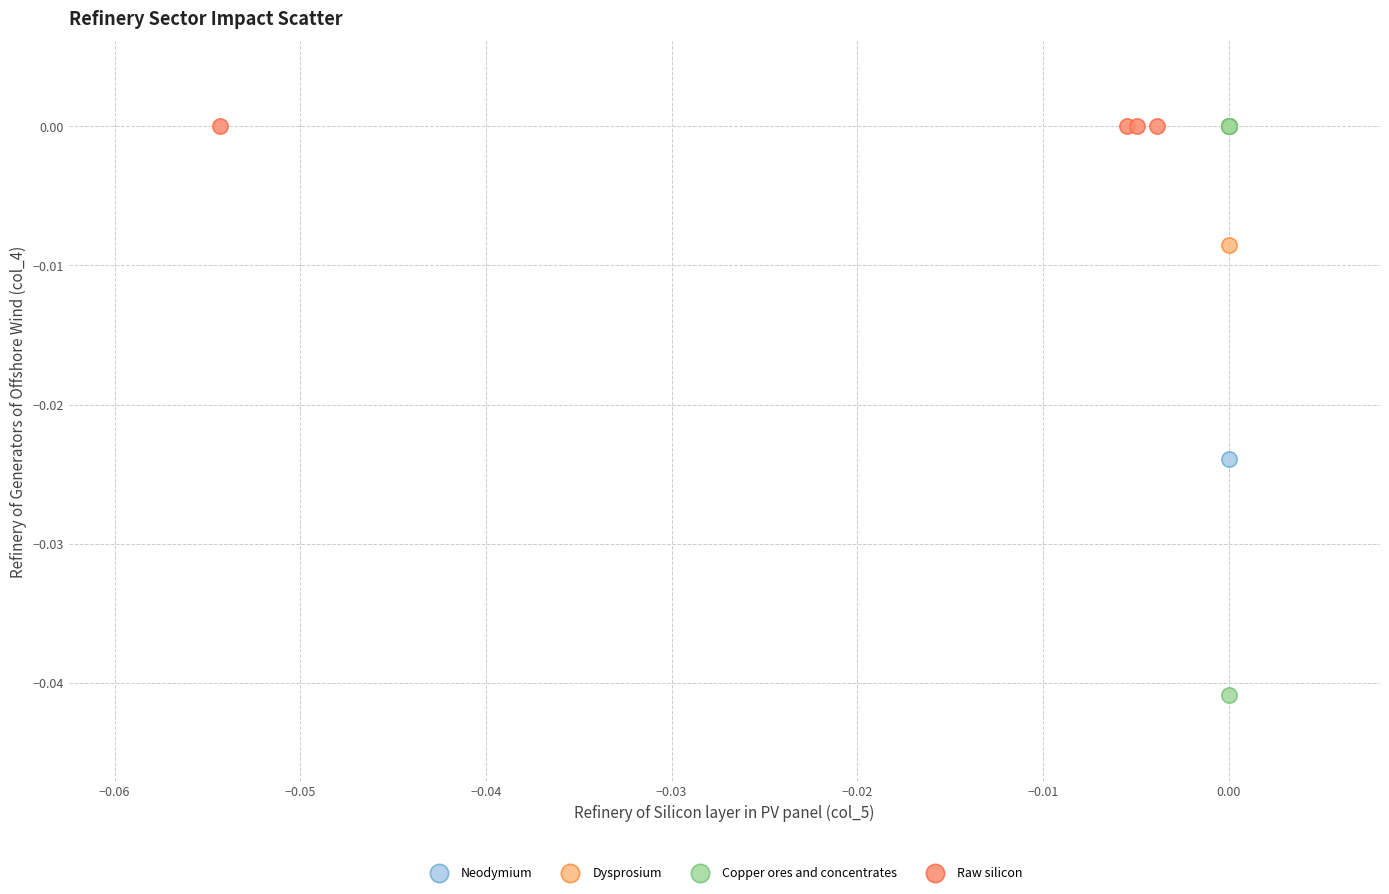

What are all the series names shown in the legend?

Neodymium, Dysprosium, Copper ores and concentrates, Raw silicon